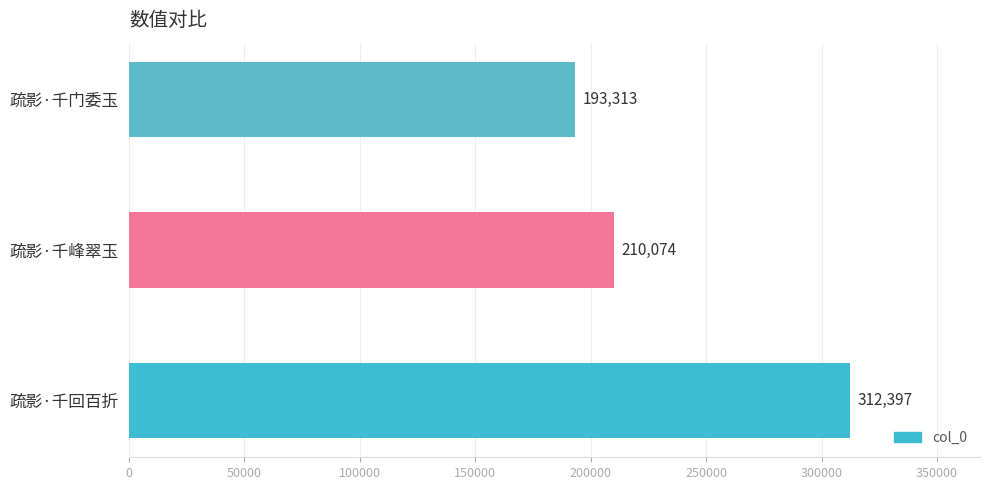

Are the bars horizontal?

Yes